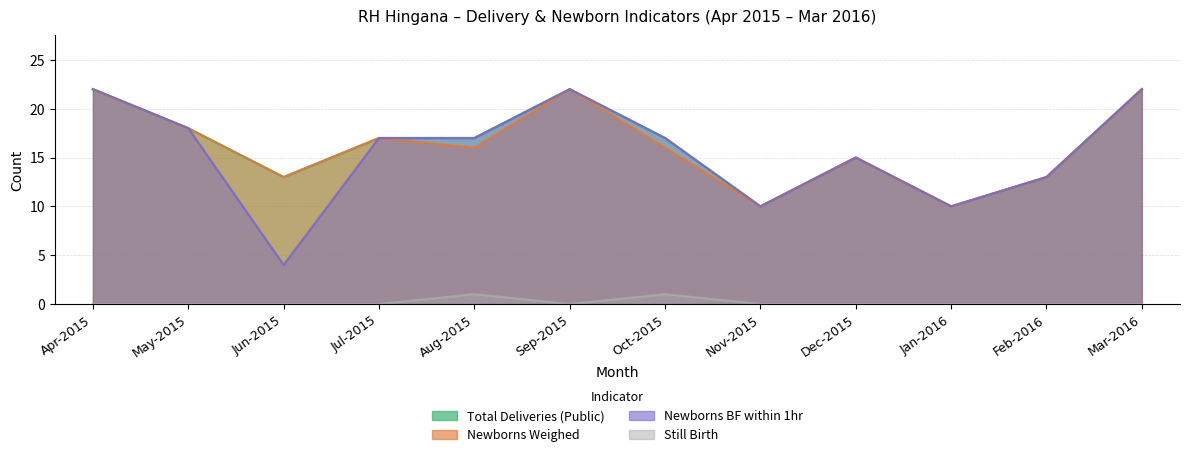

Where does the Newborns Weighed series first go above 16?

Apr-2015